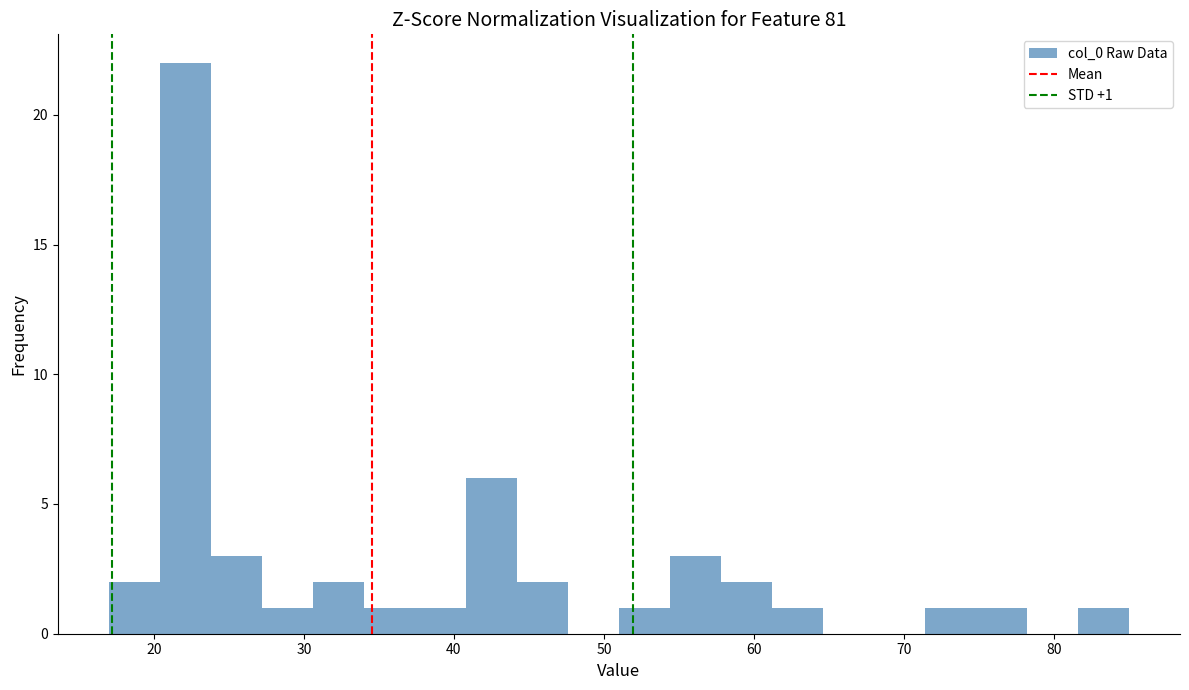

Around what value on the x-axis is the tallest bar? Give the approximate position of its centre, as read against the axis.

22